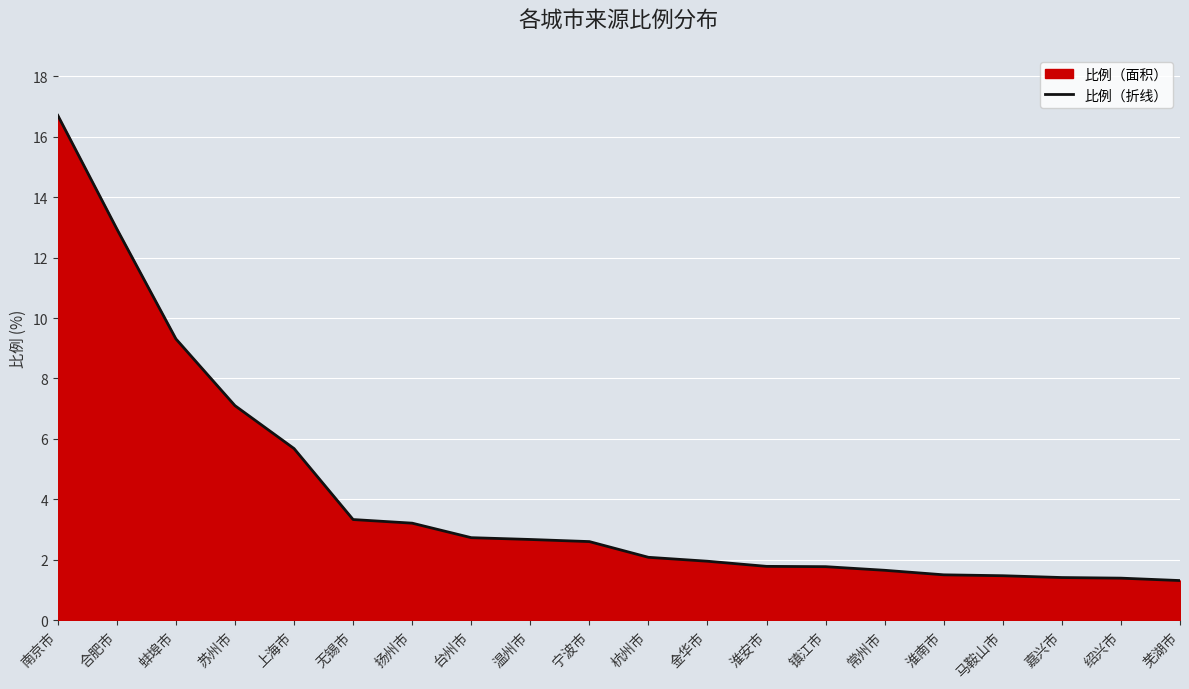

List the labels in order of value, smallest first.

芜湖市, 绍兴市, 嘉兴市, 马鞍山市, 淮南市, 常州市, 镇江市, 淮安市, 金华市, 杭州市, 宁波市, 温州市, 台州市, 扬州市, 无锡市, 上海市, 苏州市, 蚌埠市, 合肥市, 南京市